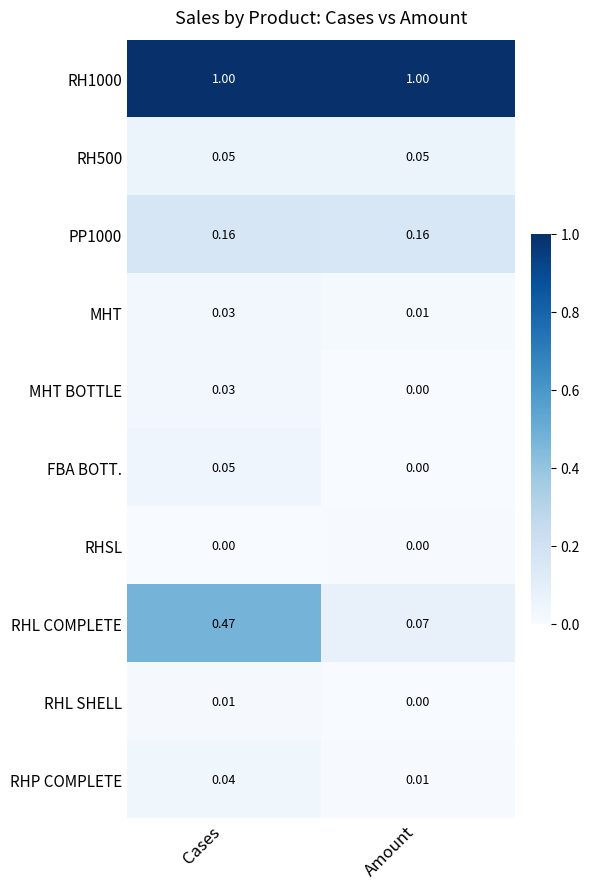

What is the total value across all series at Amount?

1.3